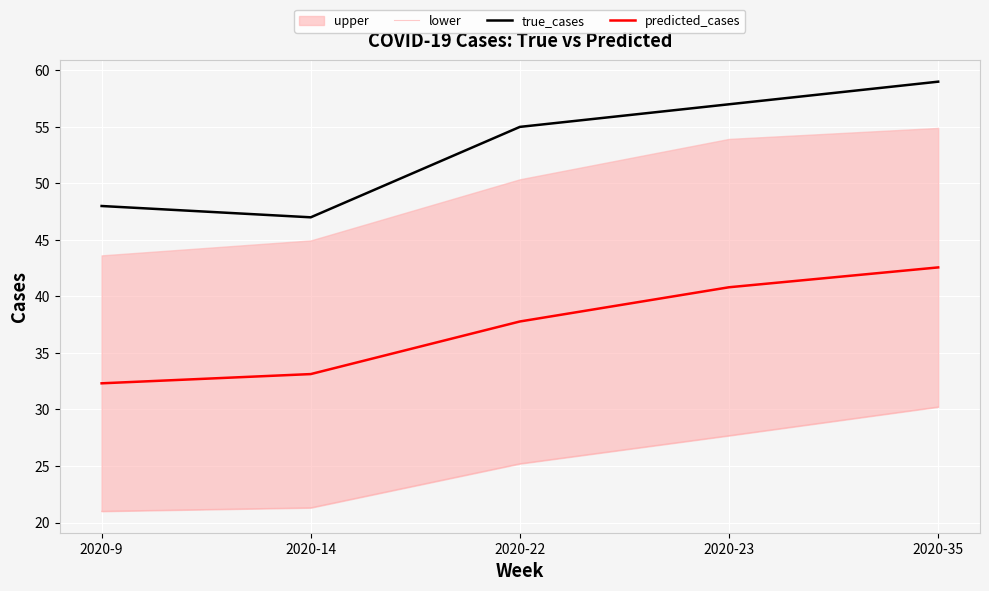

Between 2020-9 and 2020-23, which series saw the biggest shift?

true_cases